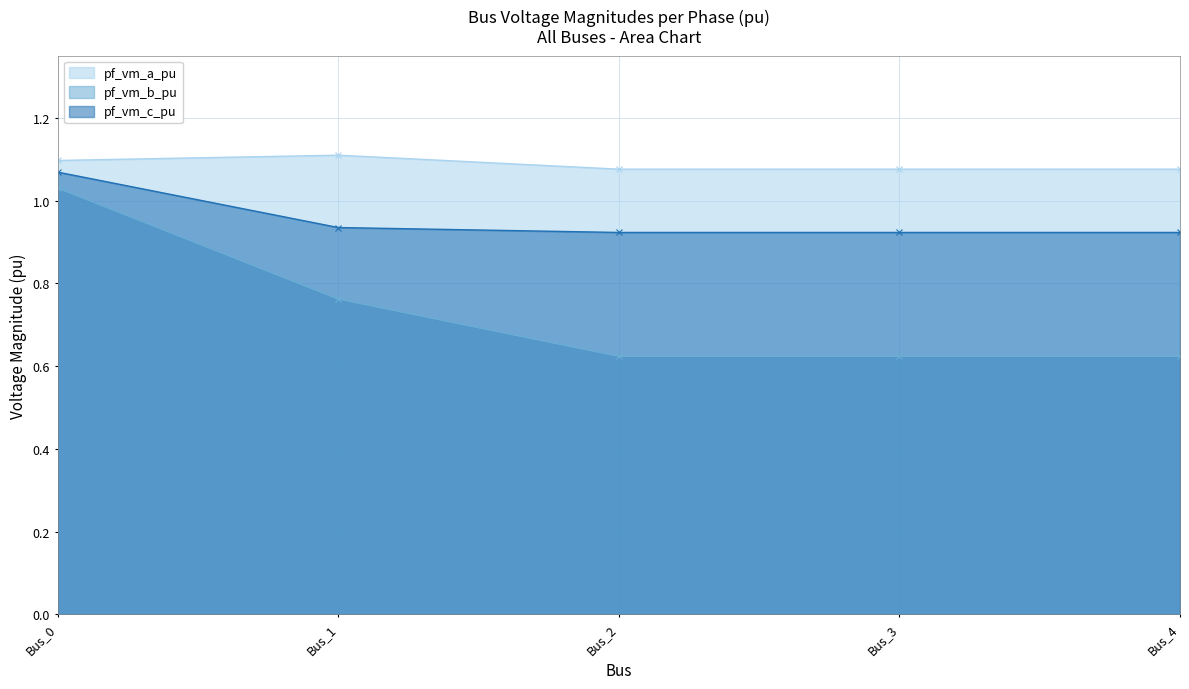

What is the difference between the maximum and minimum values in the pf_vm_b_pu series?

0.4